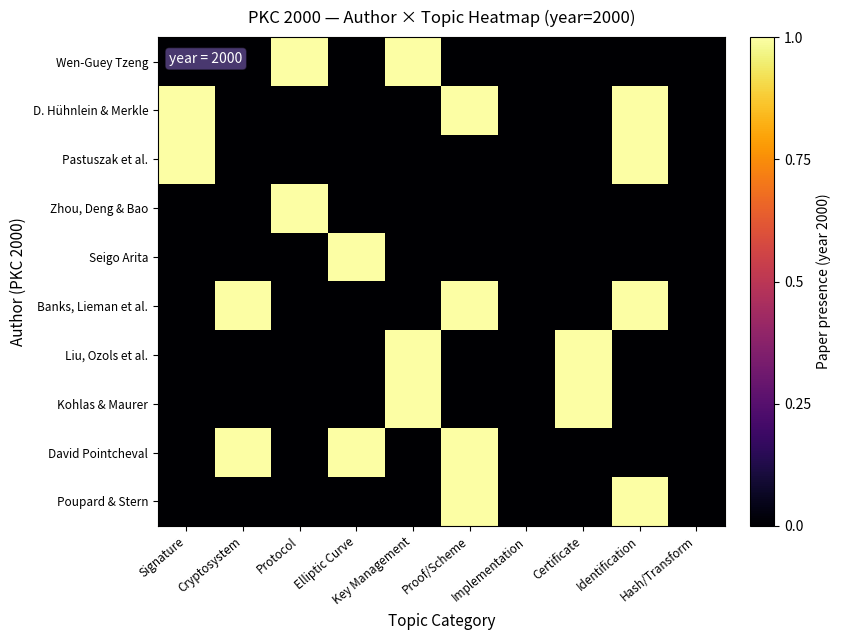

Which series has the largest total across all categories?

D. Hühnlein & Merkle